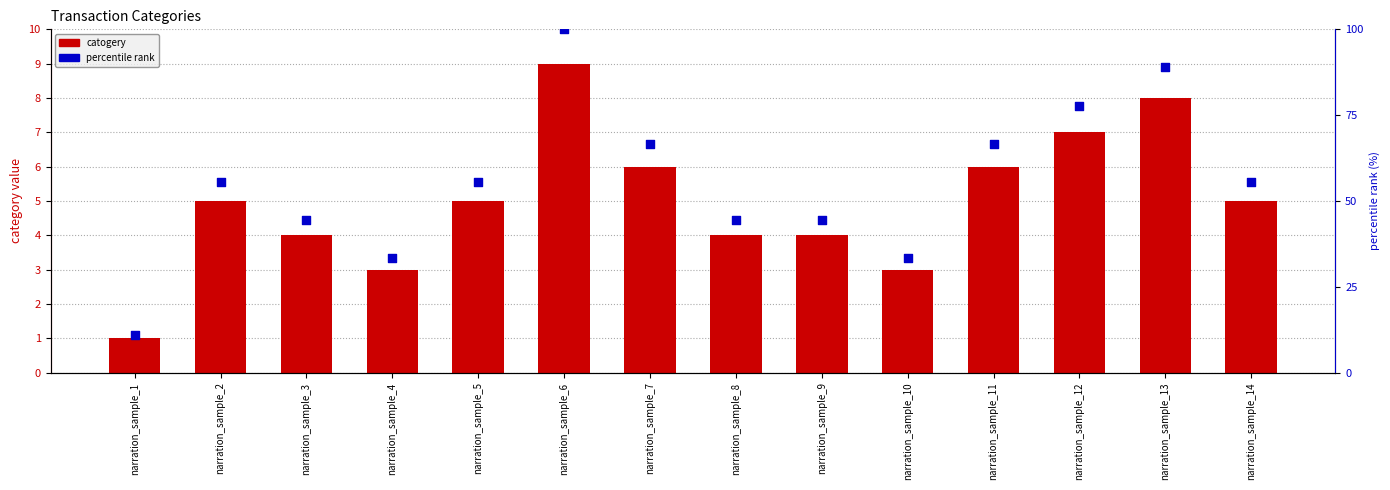

Which series has the largest total across all categories?

percentile rank